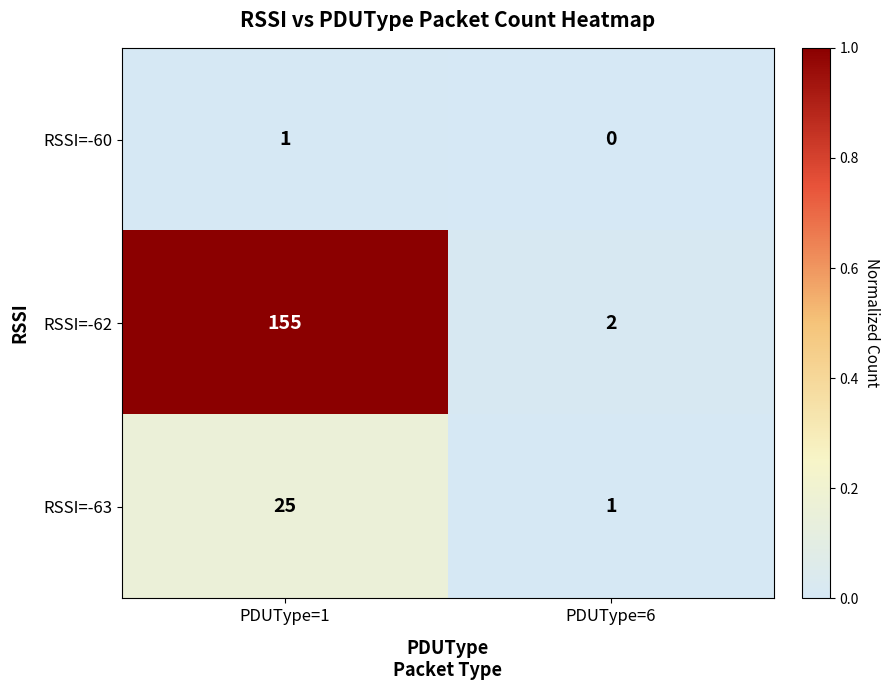

Which category has the lowest value in the RSSI=-62 series?

PDUType=6